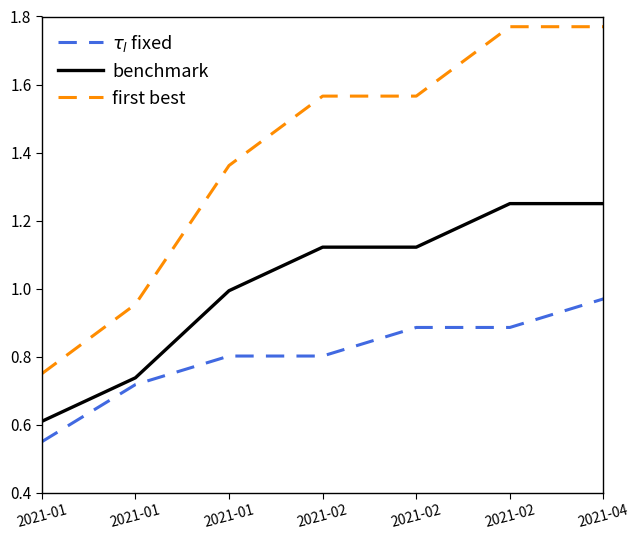

True or false: $\tau_l$ fixed and benchmark cross at least once.

False